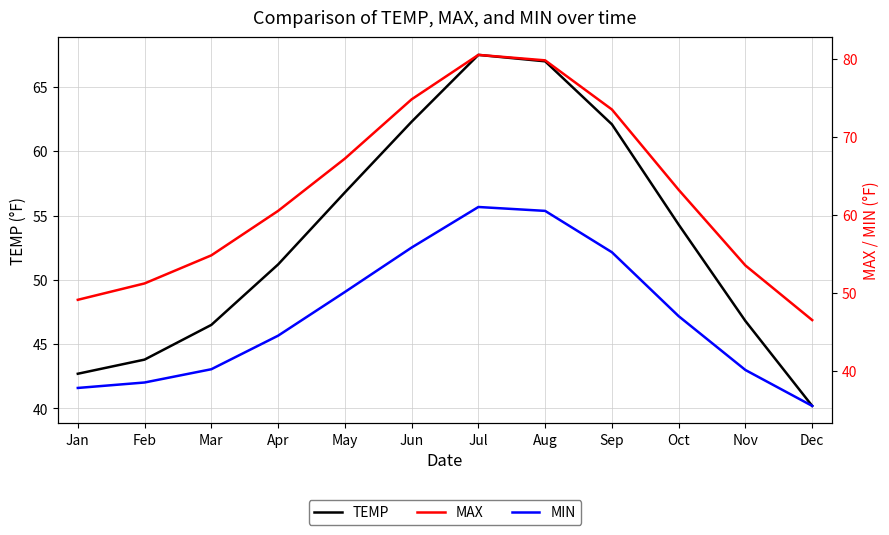

Rank the series at Jul from highest to lowest value.

MAX, TEMP, MIN